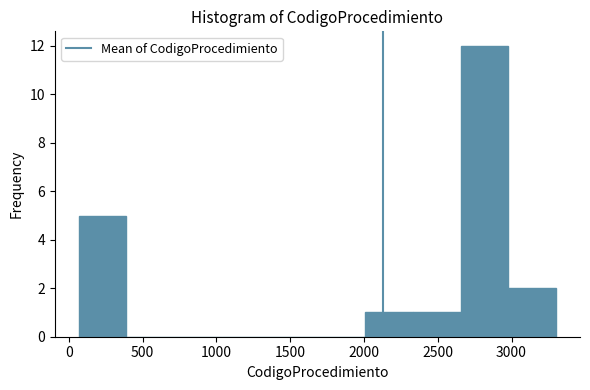

How tall is the bar that spans 3000 to 3300 on the x-axis? Neither the bar edges nor the heights are printed on the chart, so give them approximately, as read against the axes.

2